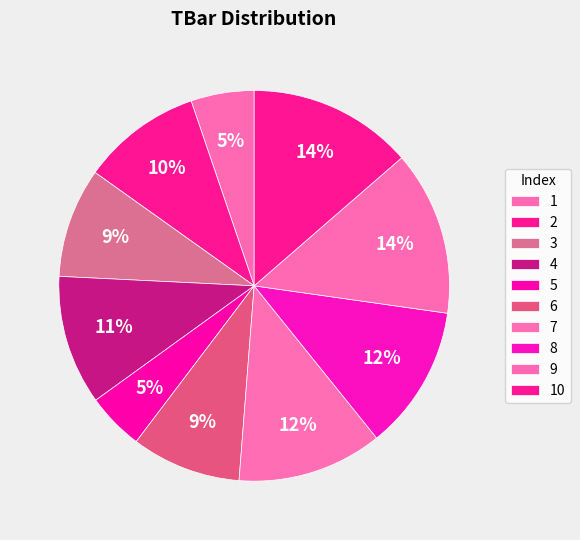

Is it true that 2 is 18% of the pie?

False